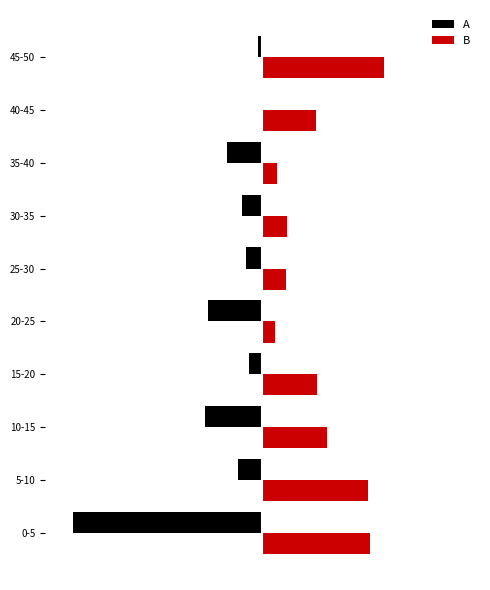

Rank the categories by A value from highest to lowest.

40-45, 45-50, 15-20, 25-30, 30-35, 5-10, 35-40, 20-25, 10-15, 0-5